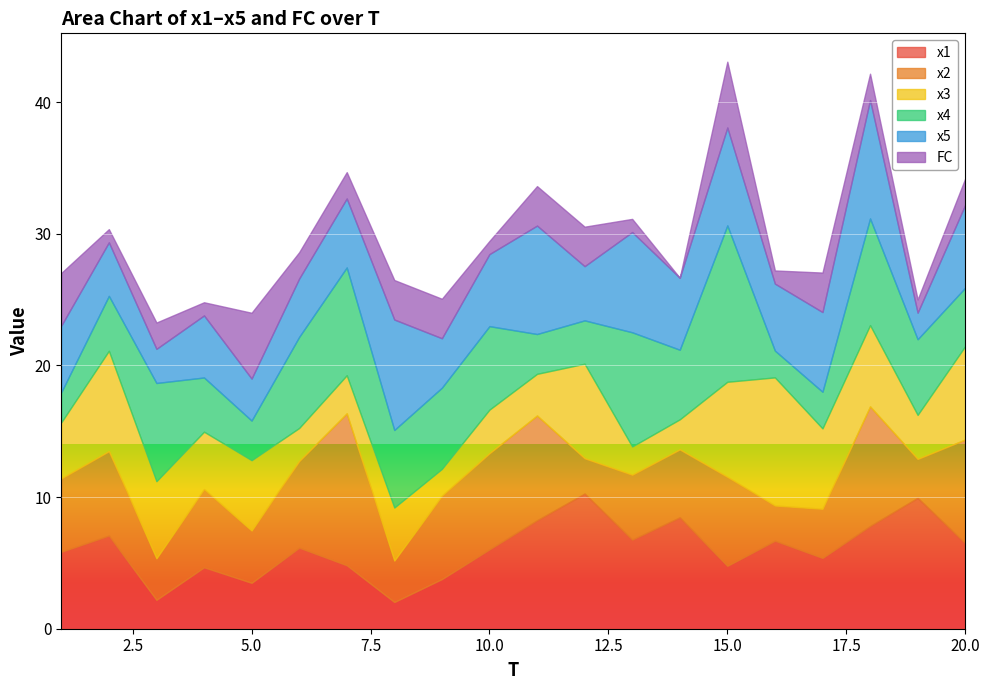

What is the difference between the highest and lowest values at 16?

8.7